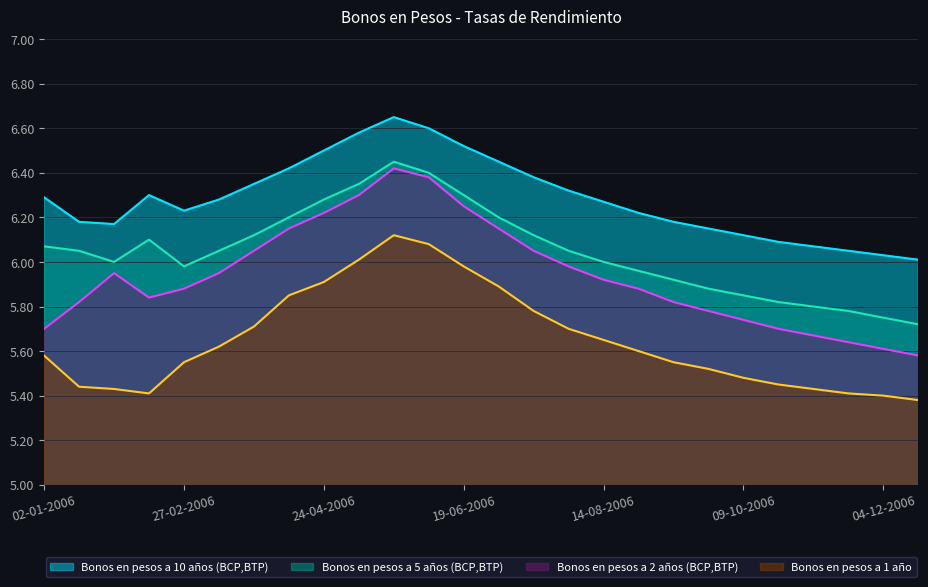

How many lines are shown in the chart?

4